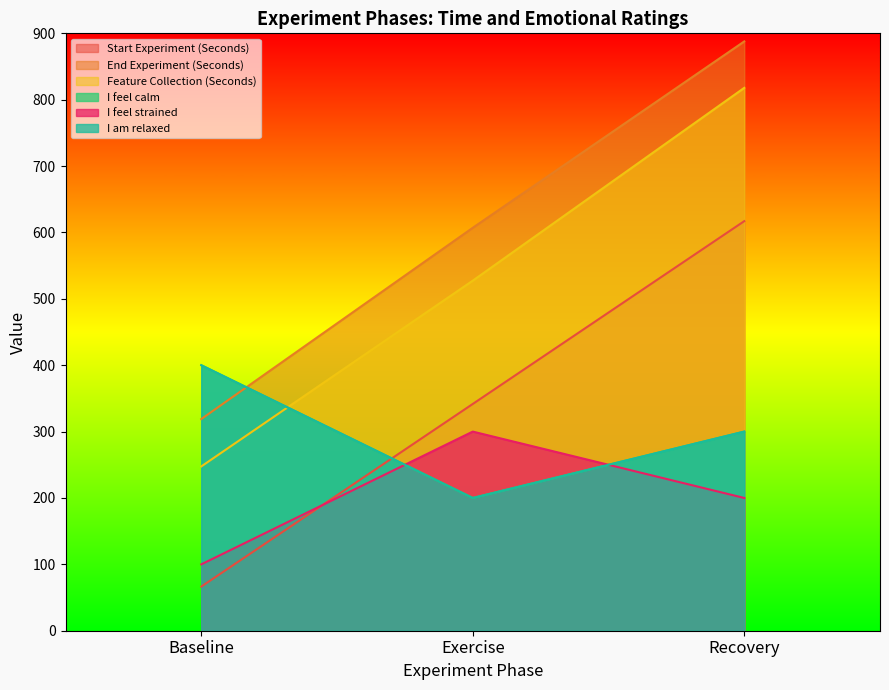

Between Baseline and Exercise, which is larger?

Exercise